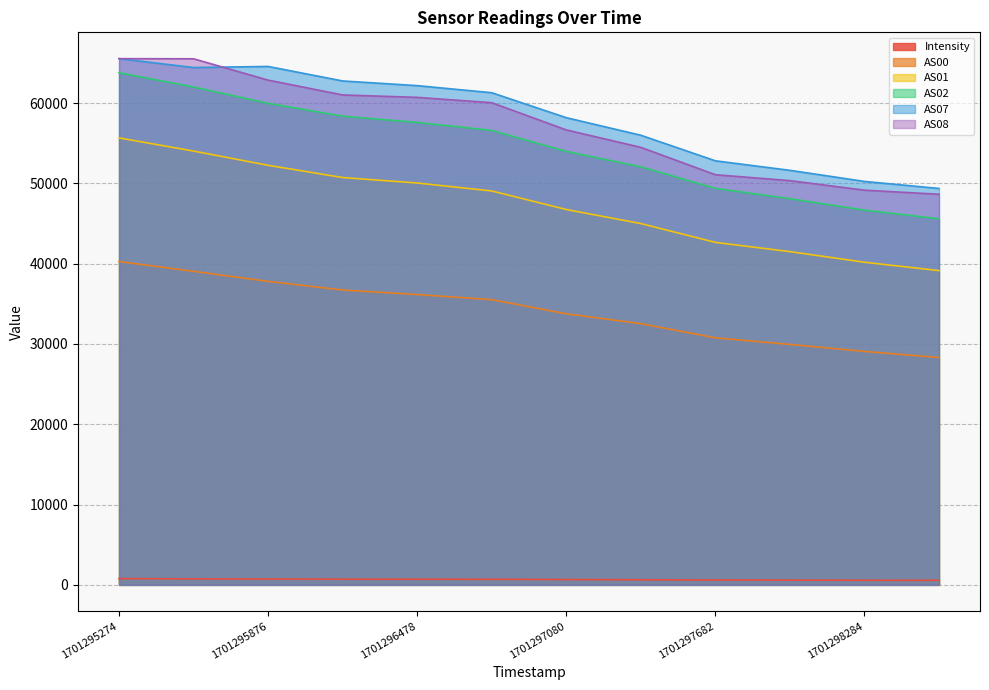

The AS01 series shows 13493.5 at 1701296779. True or false?

False